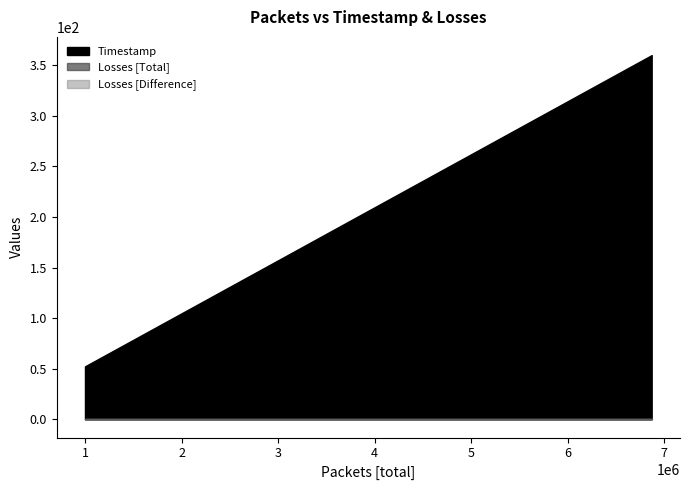

True or false: Timestamp and Losses [Difference] intersect in this chart.

False